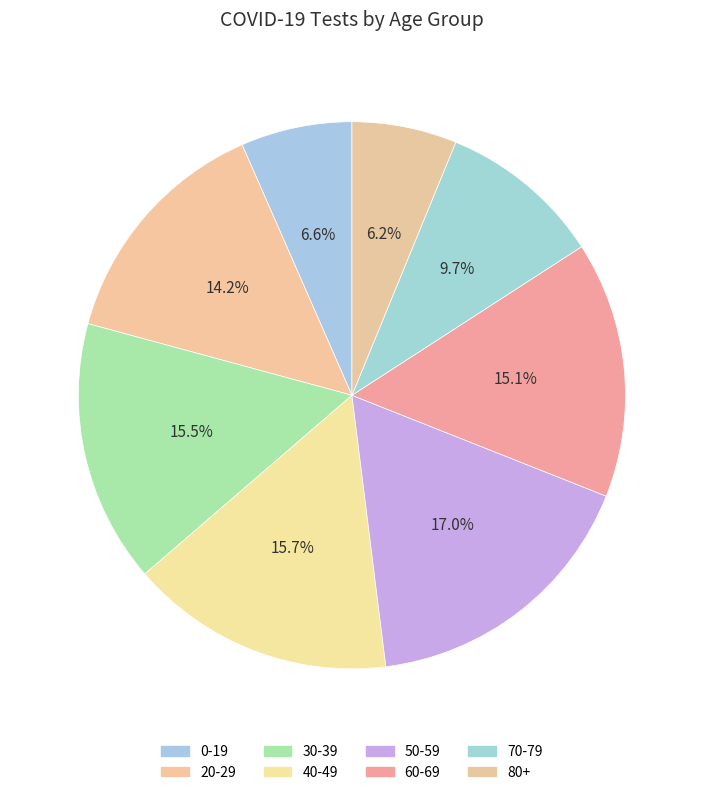

To the nearest percent, what is the difference between the largest and smallest slice percentages?

11%